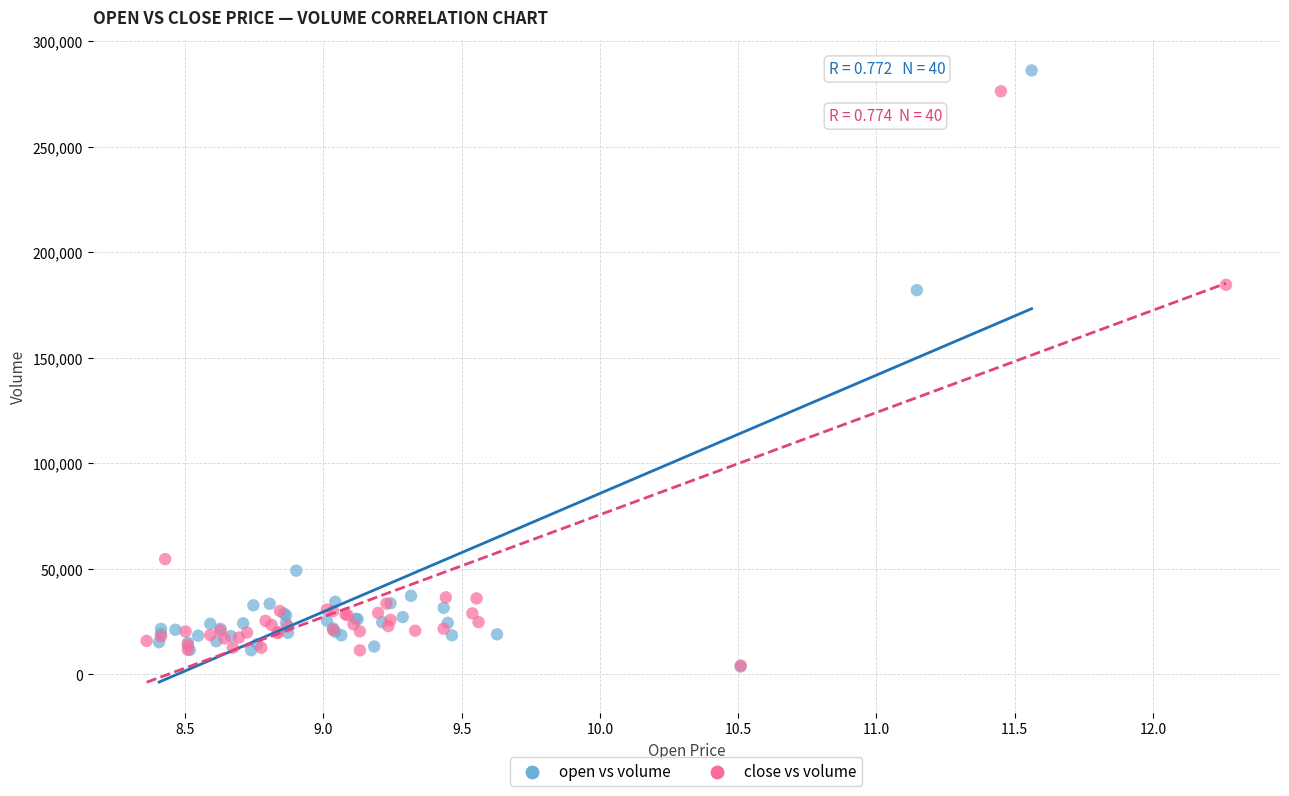

Which series has the largest Y range (max minus min)?

open vs volume